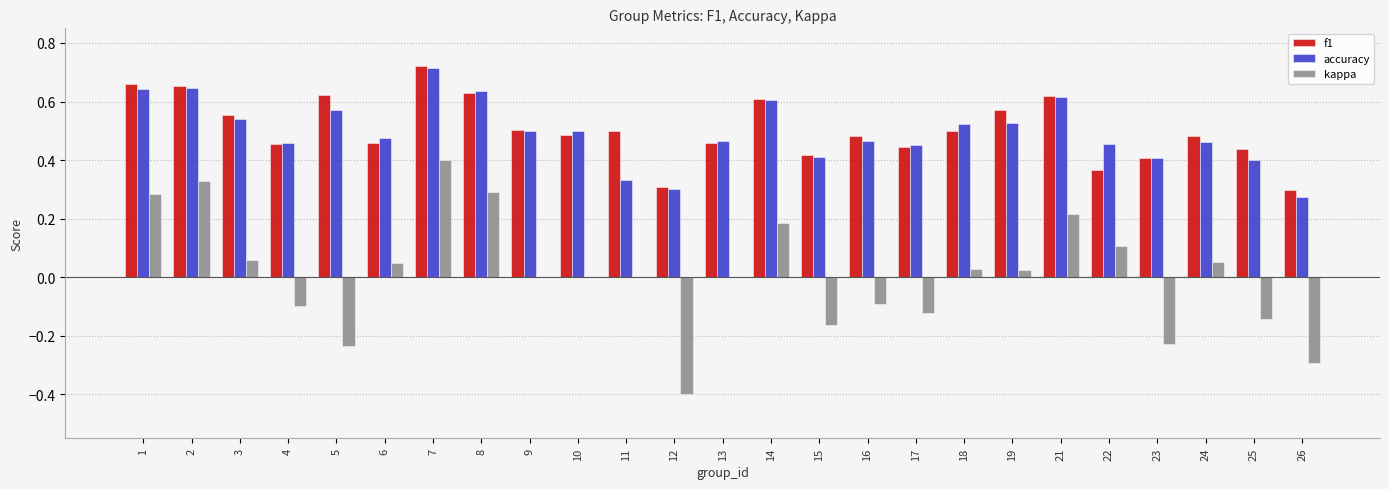

How many categories are shown in the chart?

25